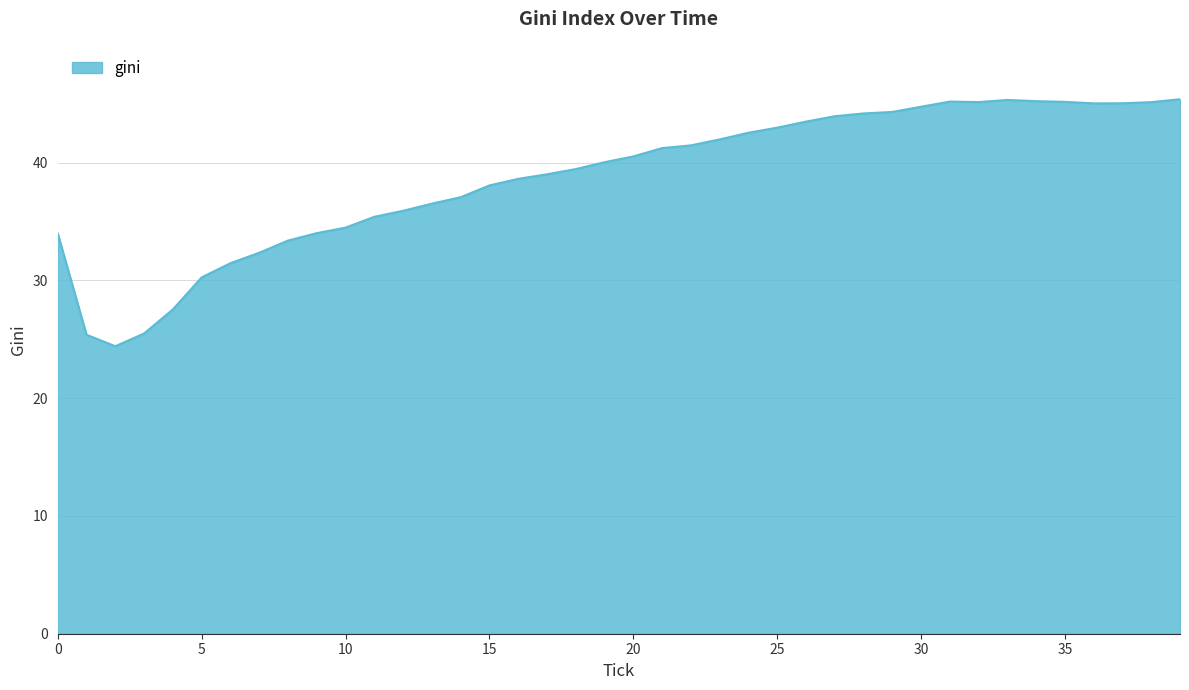

How many lines are shown in the chart?

1